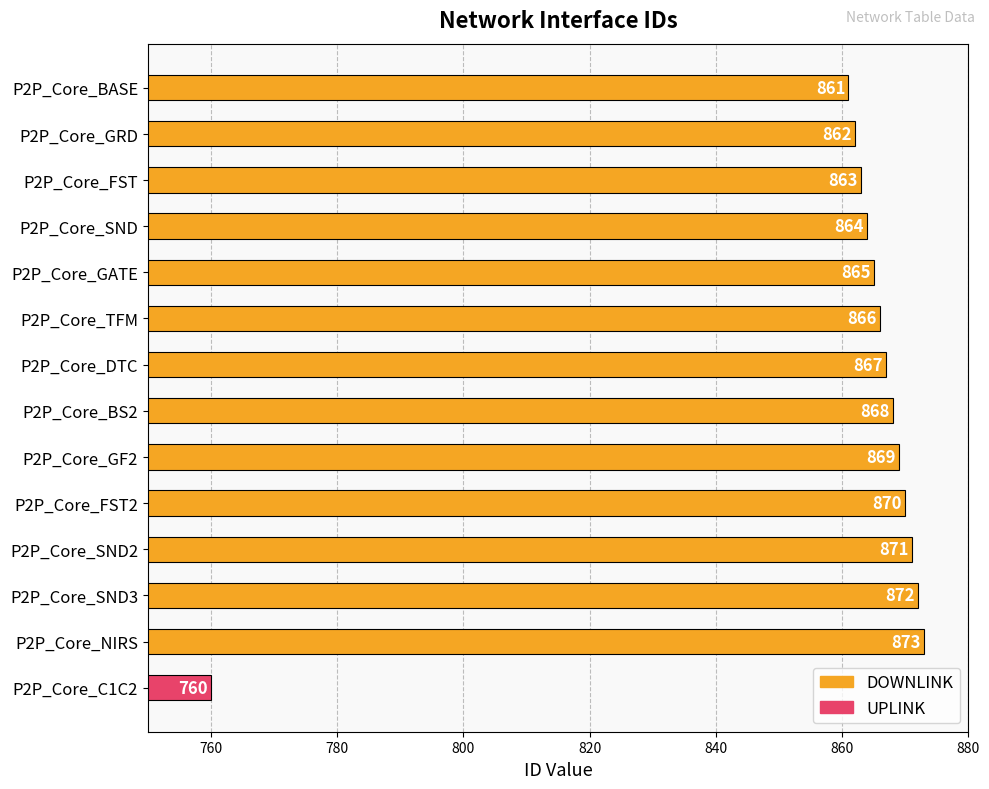

What is the change in value from P2P_Core_GRD to P2P_Core_C1C2?

-102